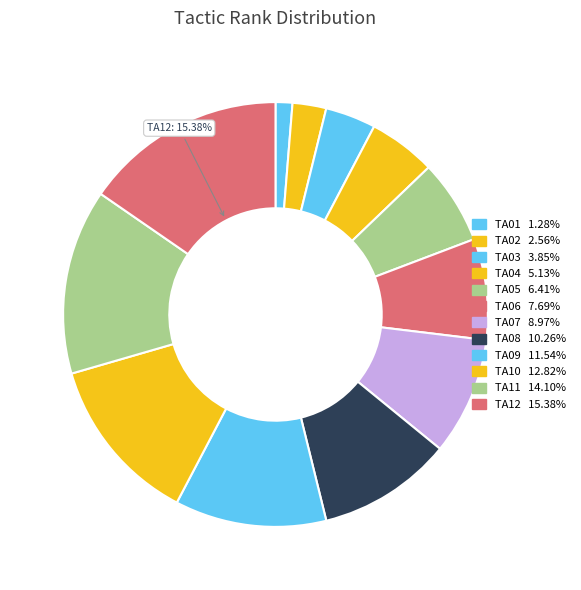

Is there a majority slice in this chart?

No